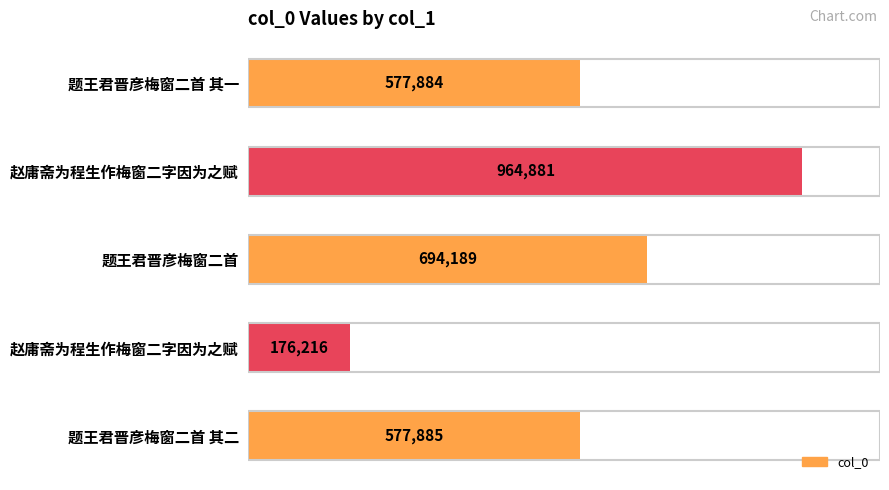

List the labels in order of value, smallest first.

赵庸斋为程生作梅窗二字因为之赋, 题王君晋彦梅窗二首 其一, 题王君晋彦梅窗二首 其二, 题王君晋彦梅窗二首, 赵庸斋为程生作梅窗二字因为之赋